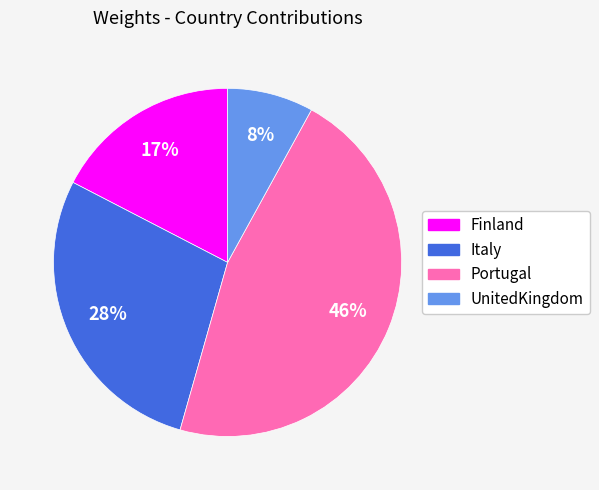

To the nearest percent, what portion does Portugal represent?

46%